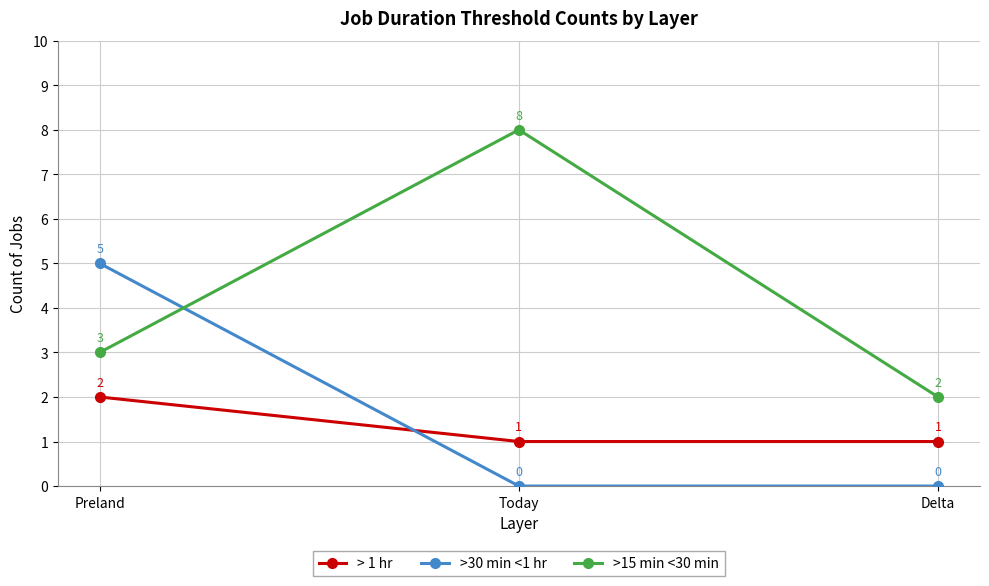

Reading right to left, list all the values displayed in this chart.

> 1 hr: Delta=1	Today=1	Preland=2
>30 min <1 hr: Delta=0	Today=0	Preland=5
>15 min <30 min: Delta=2	Today=8	Preland=3